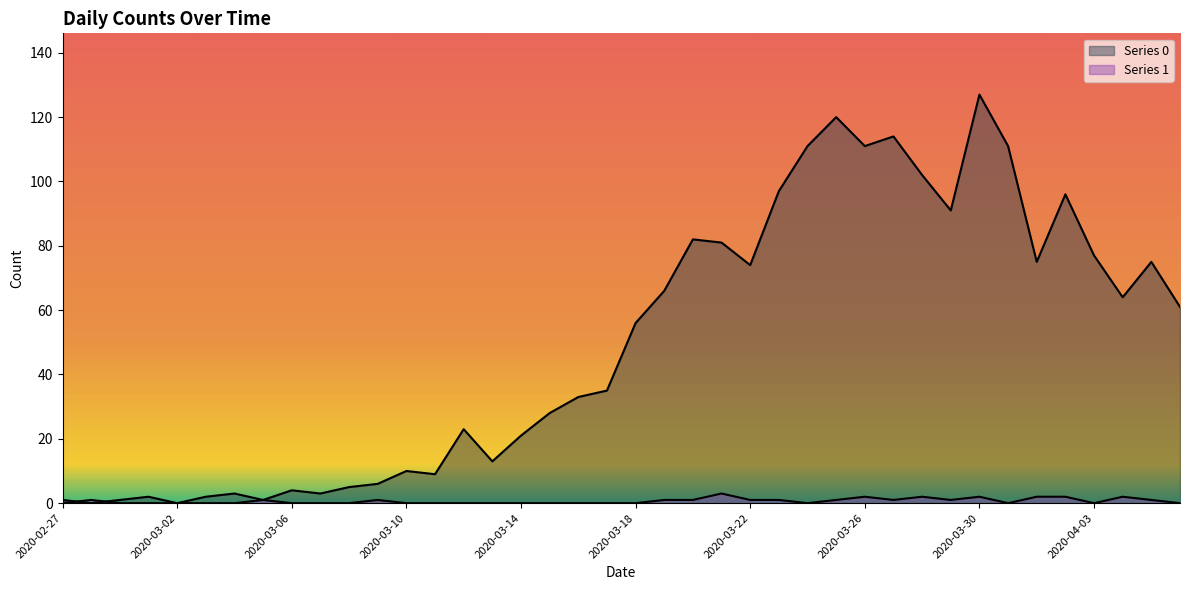

Which series has the largest total across all categories?

Series 0